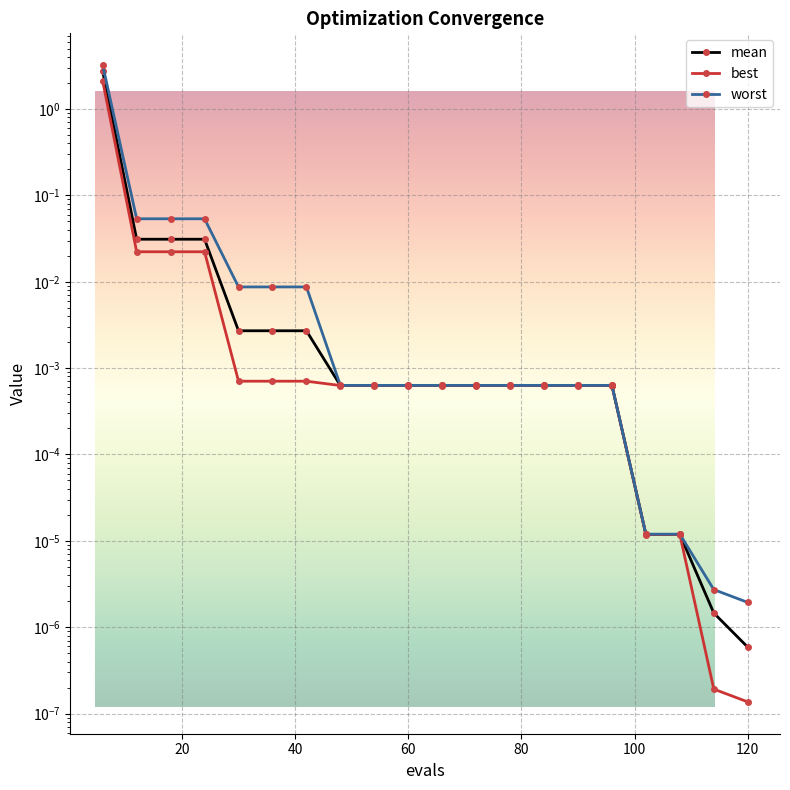

What are all the series names shown in the legend?

mean, best, worst